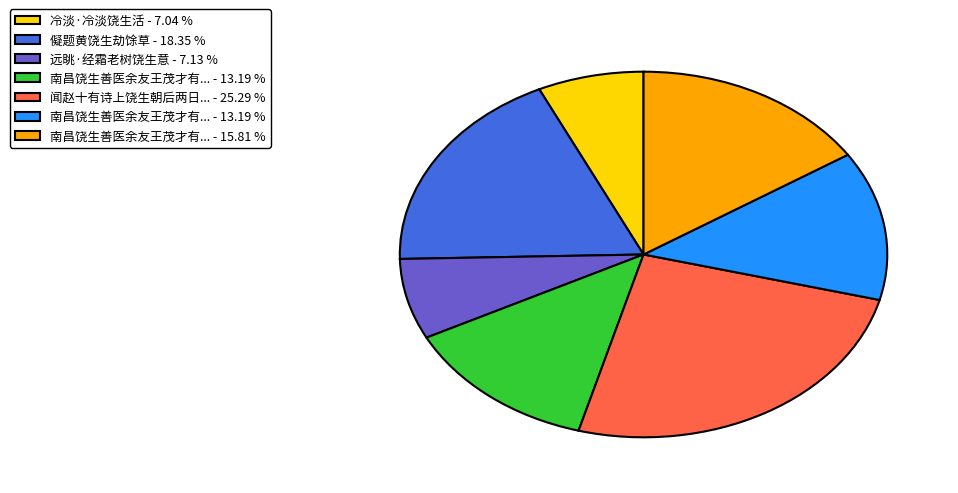

Does any single category account for the majority?

No